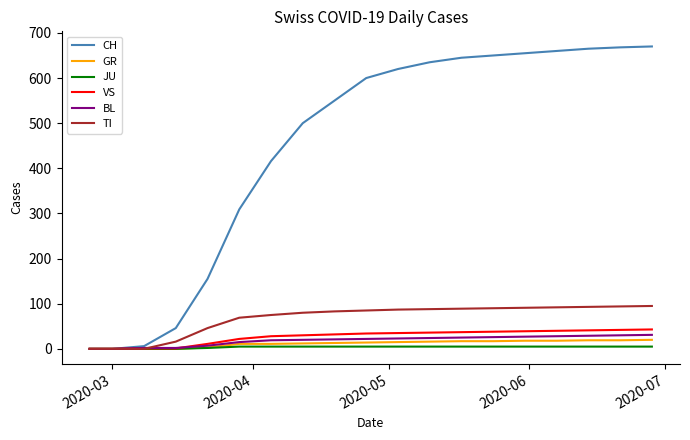

Which series has the largest total across all categories?

CH